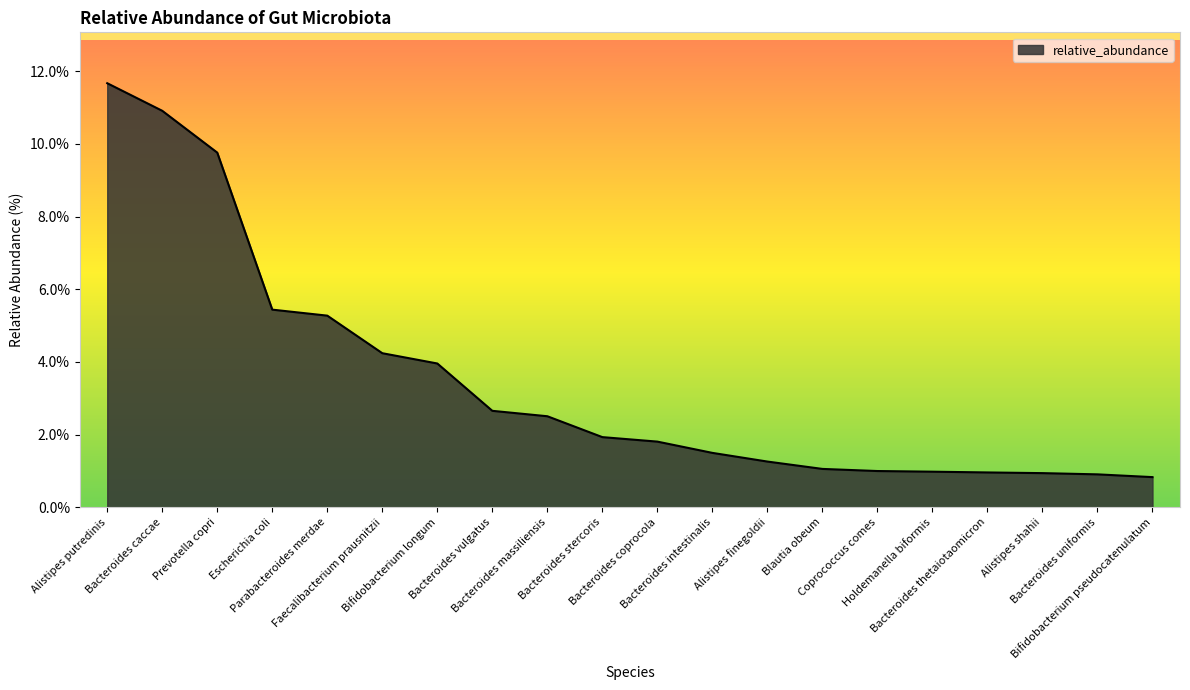

What is the difference between the maximum and minimum values?

10.8